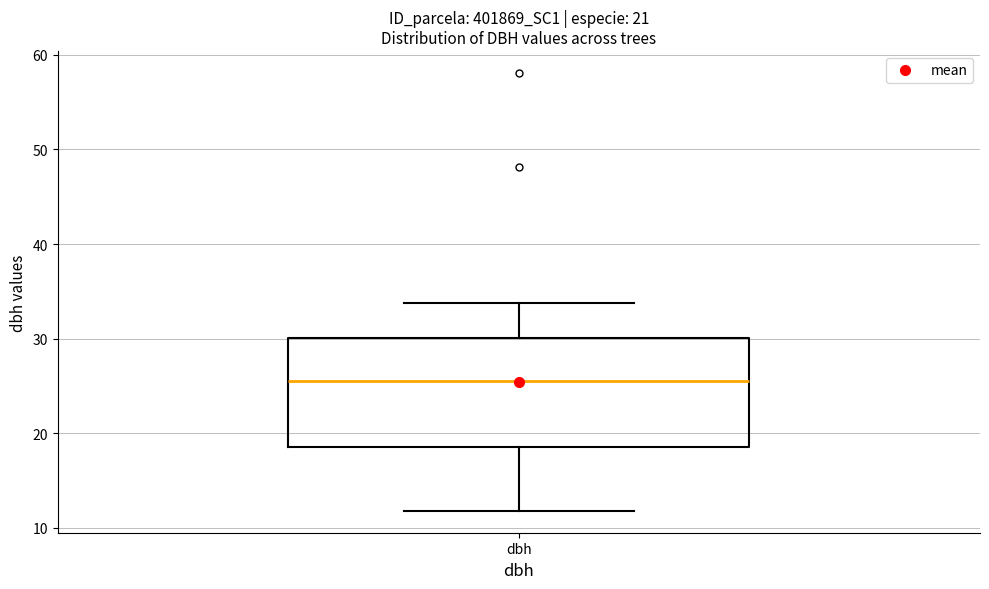

Transcribe this box plot: give where the median line is, the range the box spans, and where the two whiskers end, as read against the y-axis. The values are not printed on the chart, so give them approximately, as read against the axis.

median 26, box 19 to 30, whiskers 12 to 34